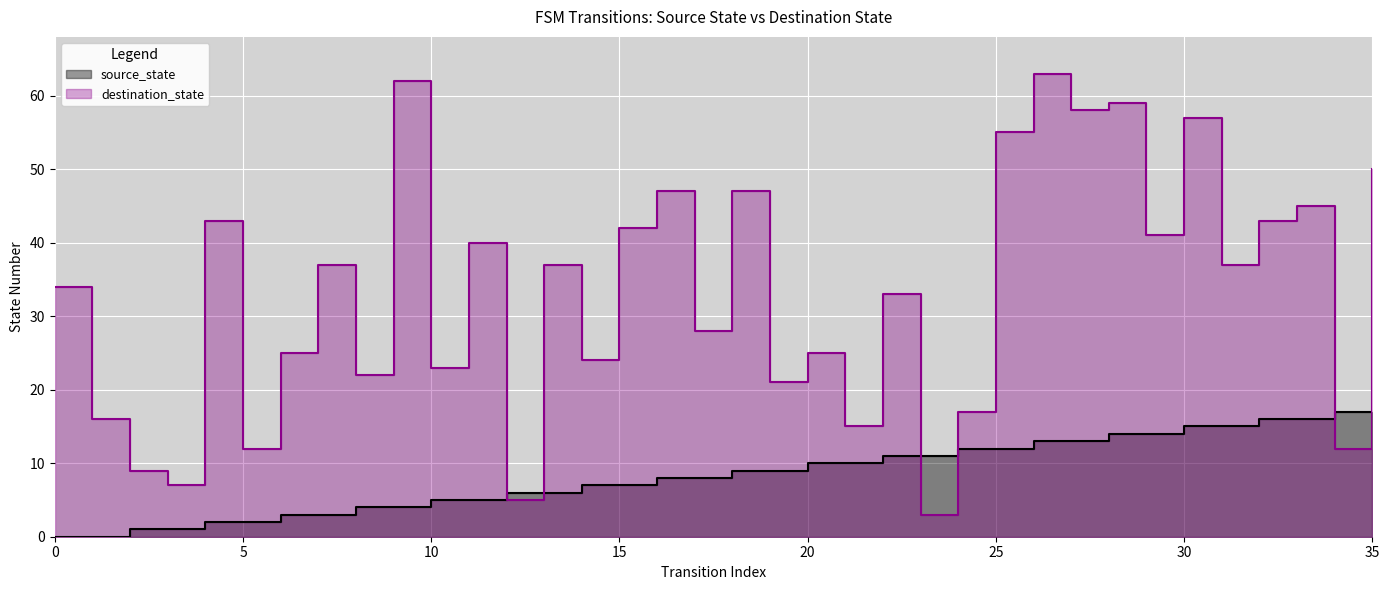

What are all the series names shown in the legend?

source_state, destination_state